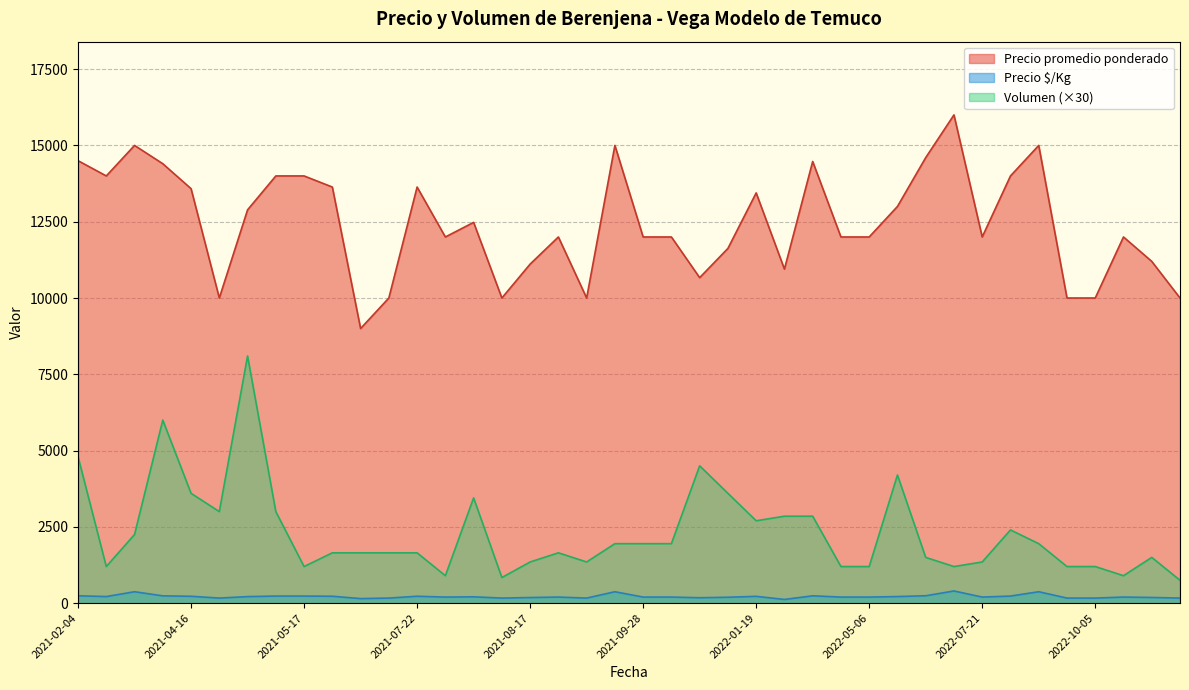

Reading right to left, what are all the values shown in this chart?

Precio promedio ponderado: 10000	11200	12000	10000	10000	15000	14000	12000	16000	14600	13000	12000	12000	14474	10947	13444	11625	10667	12000	12000	15000	10000	12000	11111	10000	12478	12000	13636	10000	9000	13636	14000	14000	12889	10000	13583	14400	15000	14000	14500
Precio $/Kg: 167	187	200	167	167	375	233	200	400	243	217	200	200	241	122	224	194	178	200	200	375	167	200	185	167	208	200	227	167	150	227	233	233	215	167	226	240	375	217	242
Volumen: 750	1500	900	1200	1200	1950	2400	1350	1200	1500	4200	1200	1200	2850	2850	2700	3600	4500	1950	1950	1950	1350	1650	1350	840	3450	900	1650	1650	1650	1650	1200	3000	8100	3000	3600	6000	2250	1200	4800